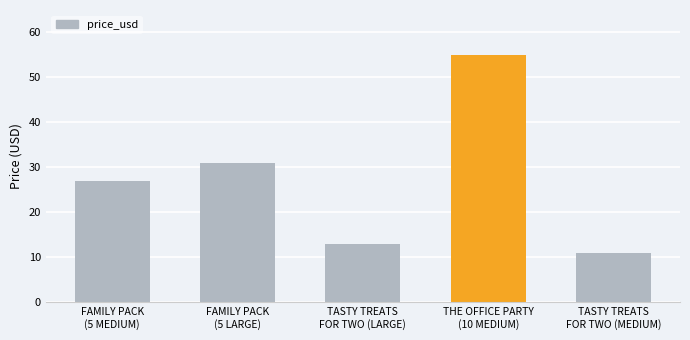

How many values exceed 26?

3